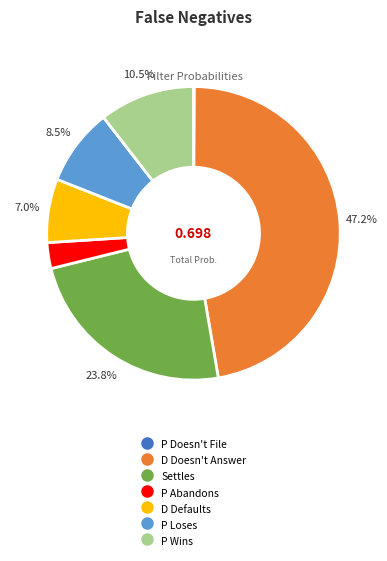

Combined, do P Loses and P Abandons account for over 50%?

No